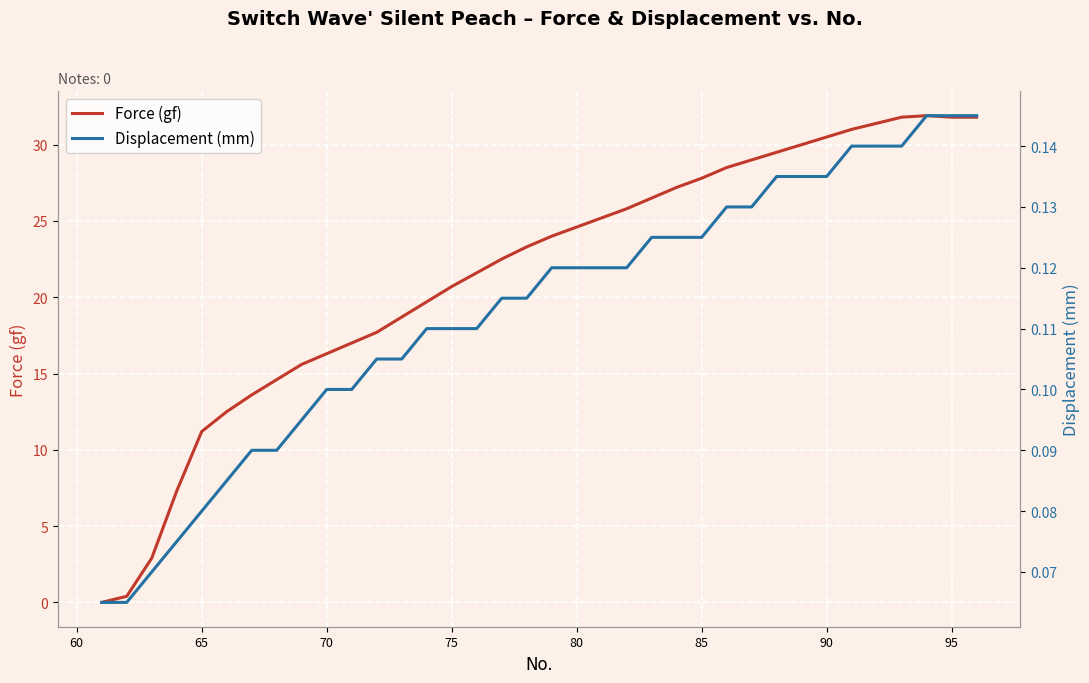

What is the difference between the maximum and minimum values in the Force (gf) series?

31.9